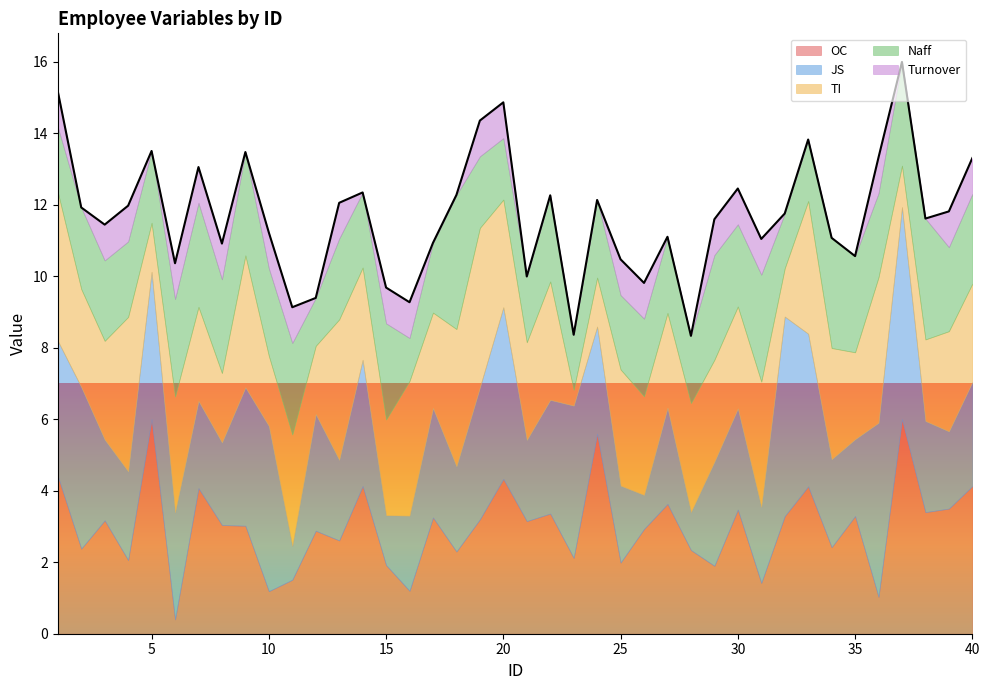

What is the average value of the OC series?

3.0